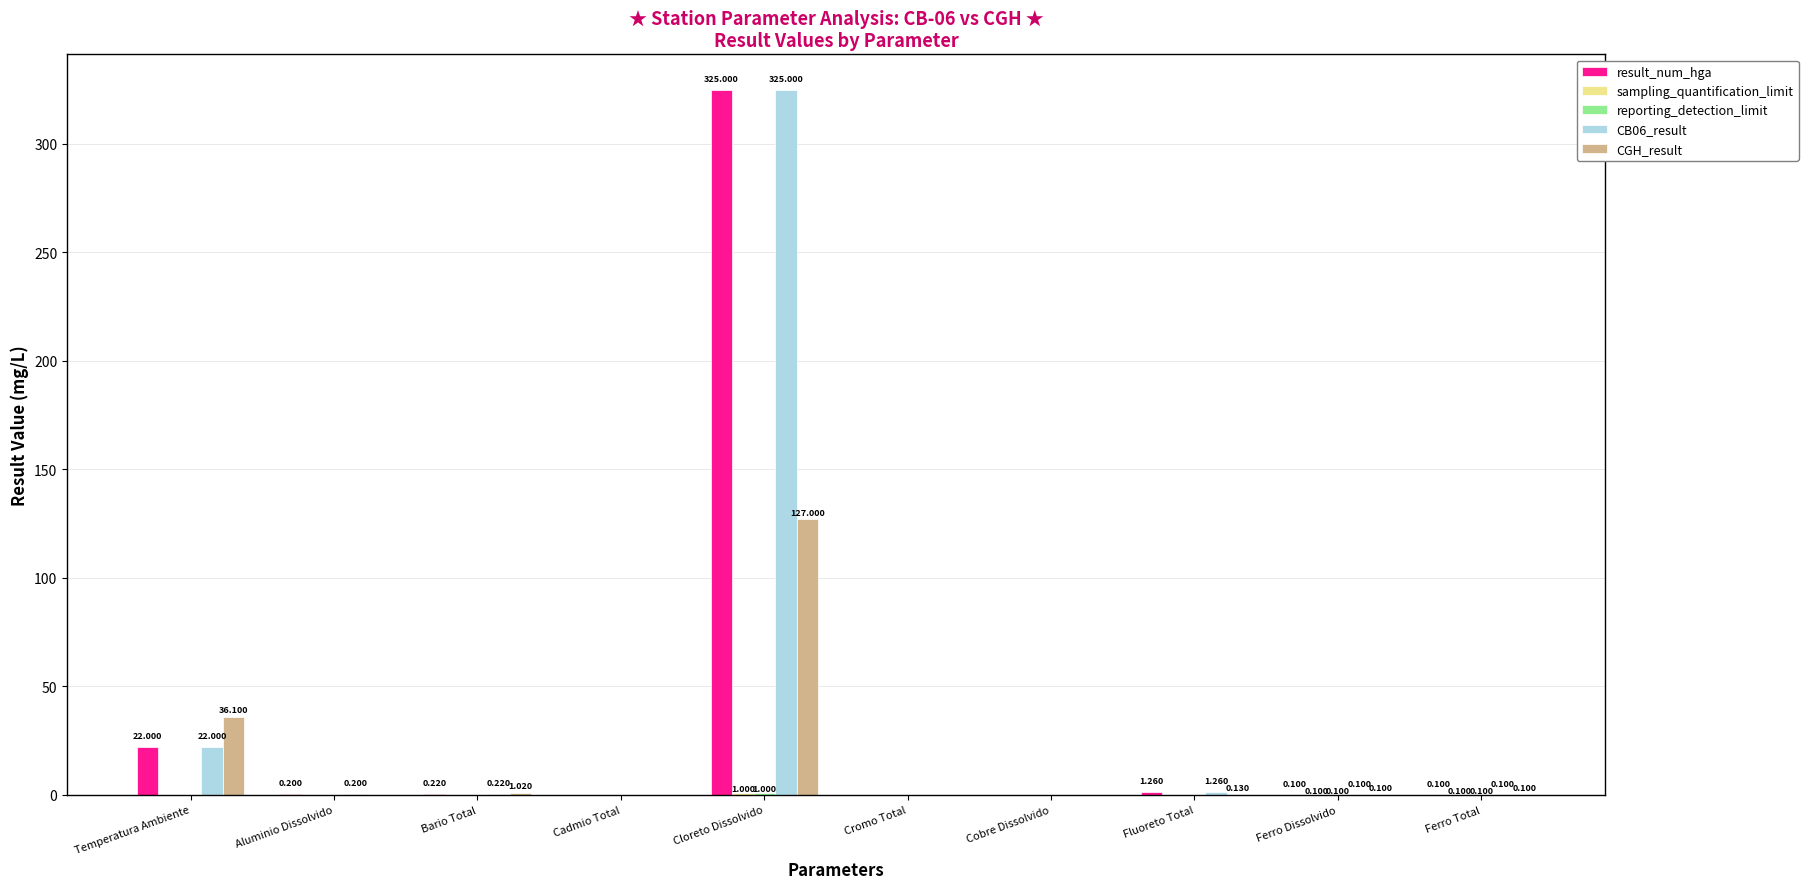

What is the average value of the CGH_result series?

16.4